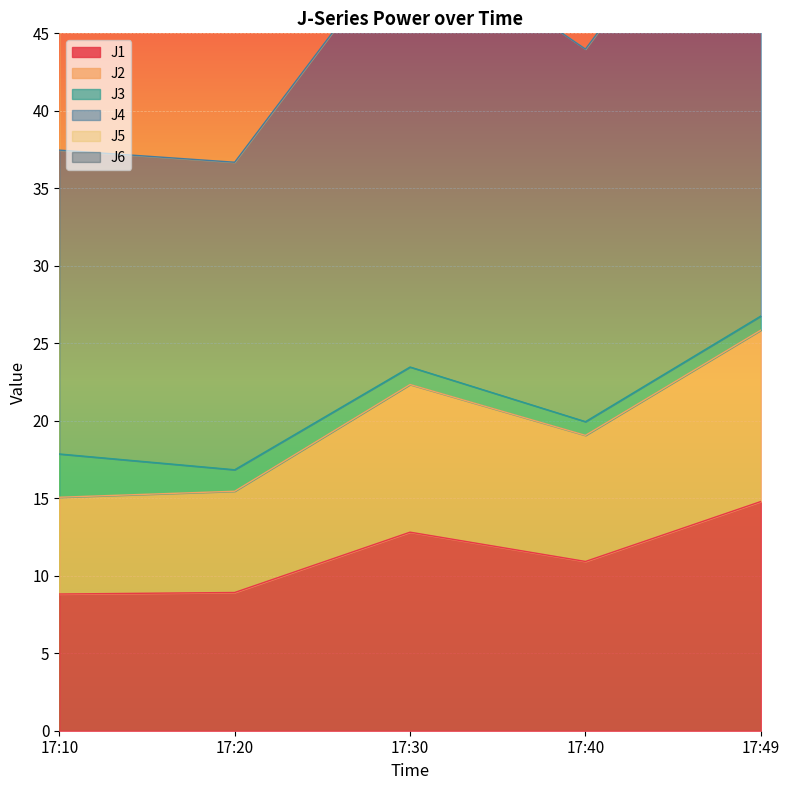

What is the highest value of the J1 series?

14.8